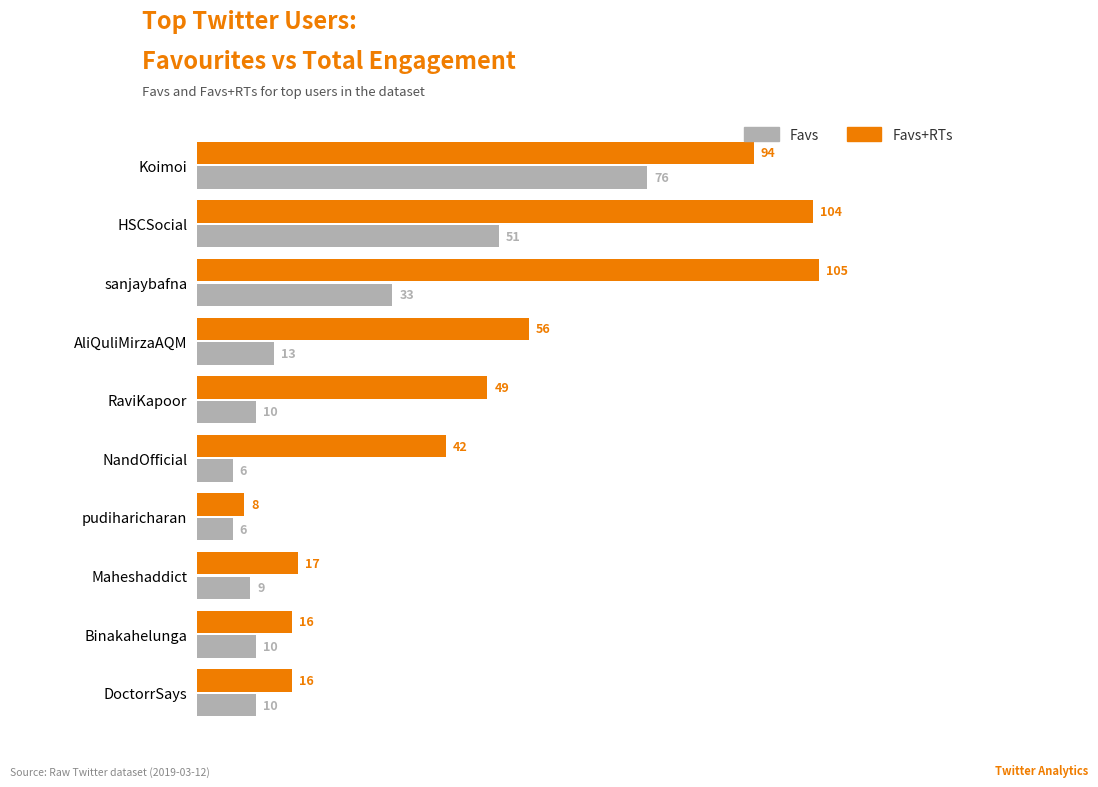

What is the sum of the Favs values at Koimoi and Maheshaddict?

85